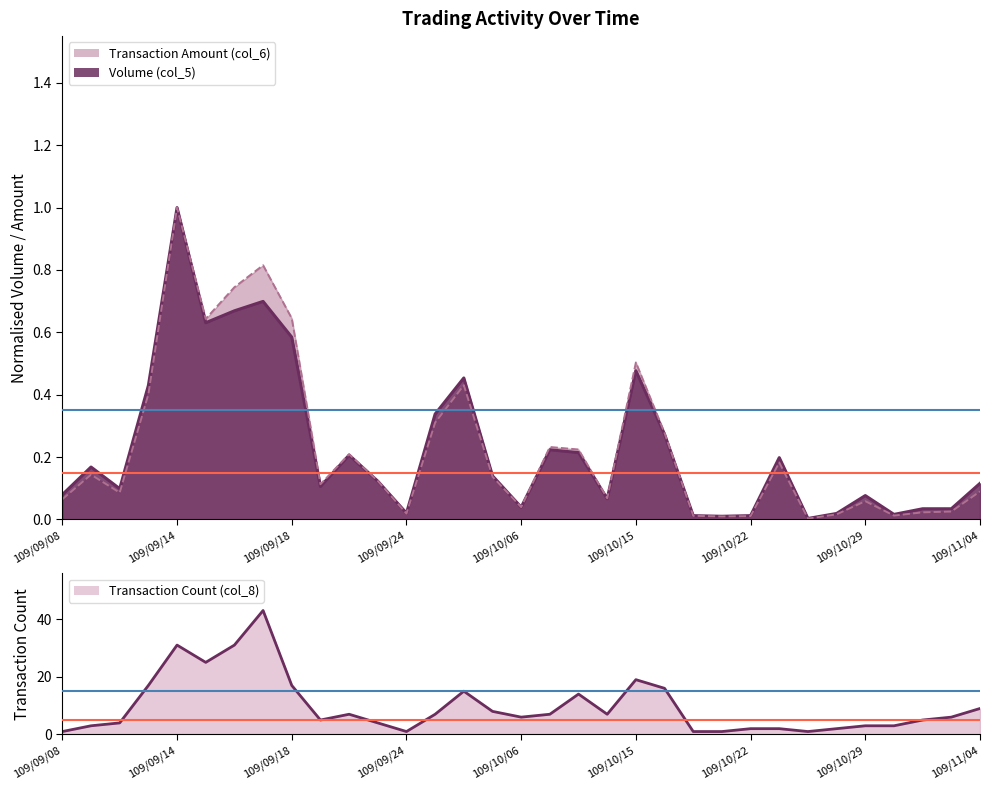

How many lines are shown in the chart?

3